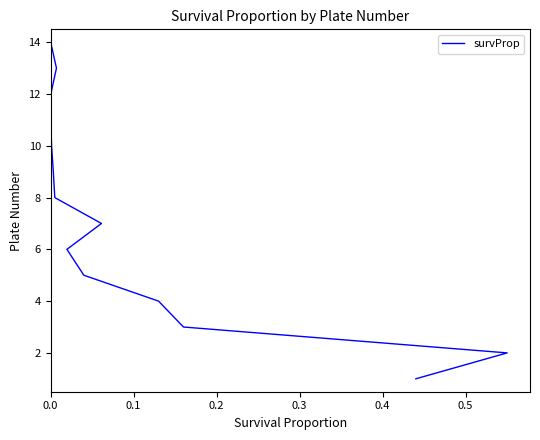

What is the smallest value displayed?

1